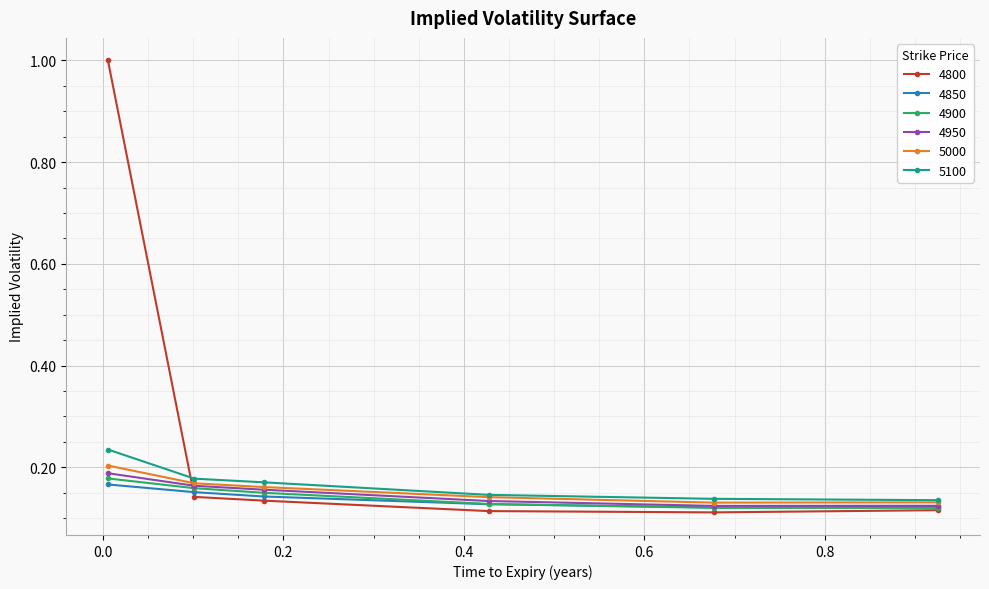

At how many categories does at least one series exceed 0?

6